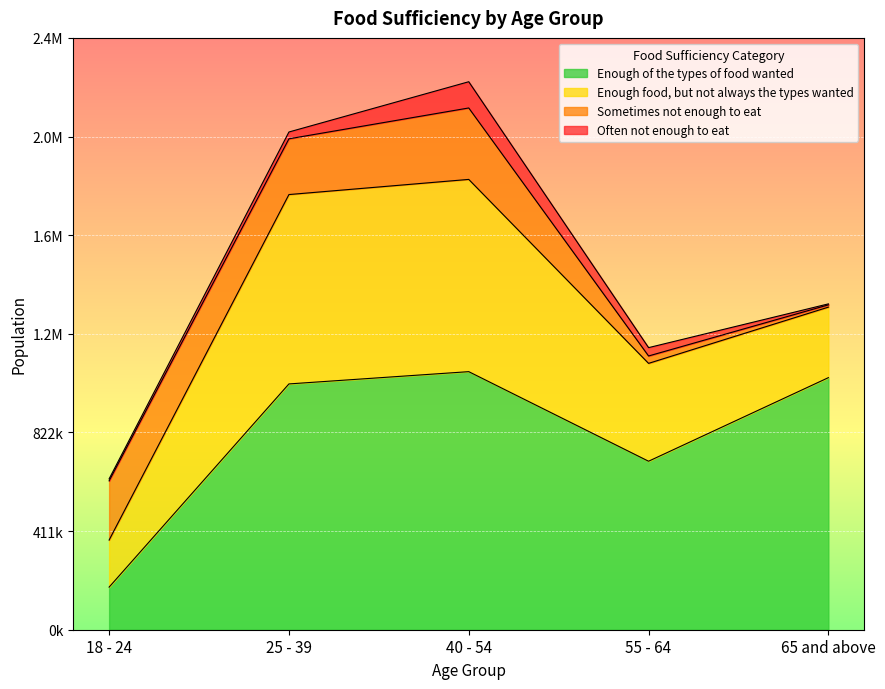

How many data points in Enough of the types of food wanted are less than 1024349?

2